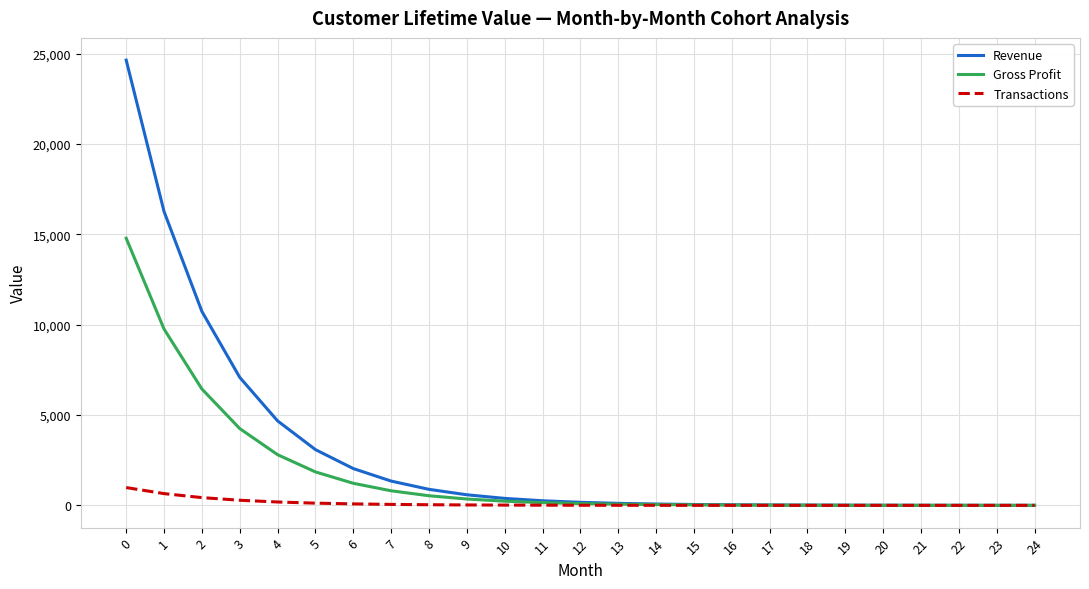

The Gross Profit series shows 231.8 at 10. True or false?

True